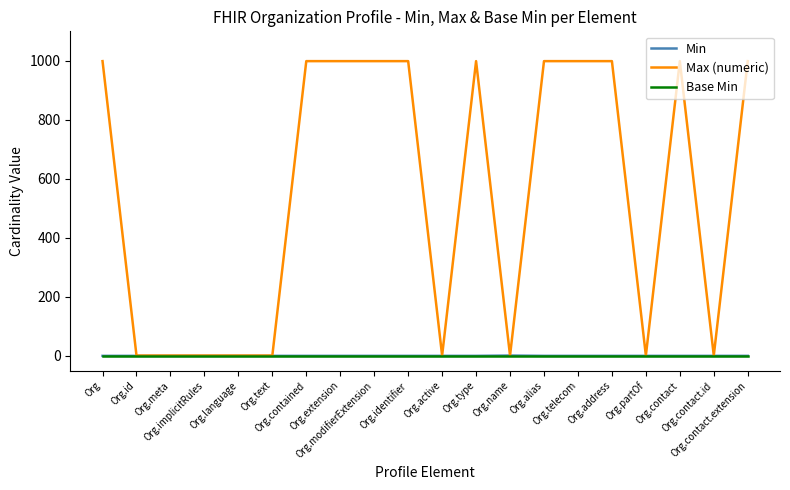

Which series has the largest total across all categories?

Max (numeric)